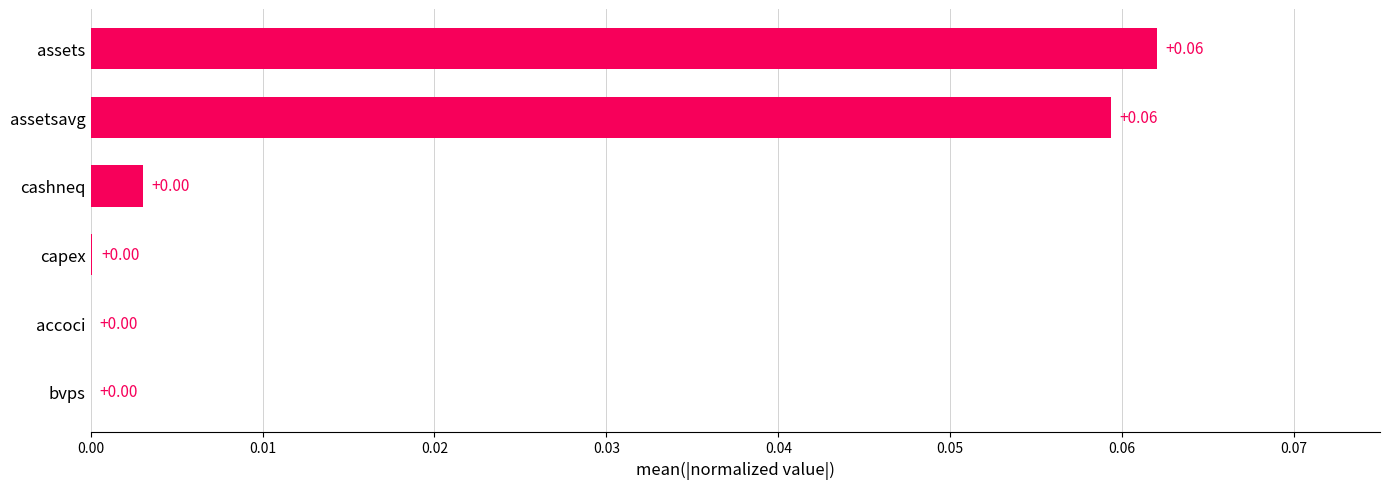

Between assets and cashneq, which is larger?

assets